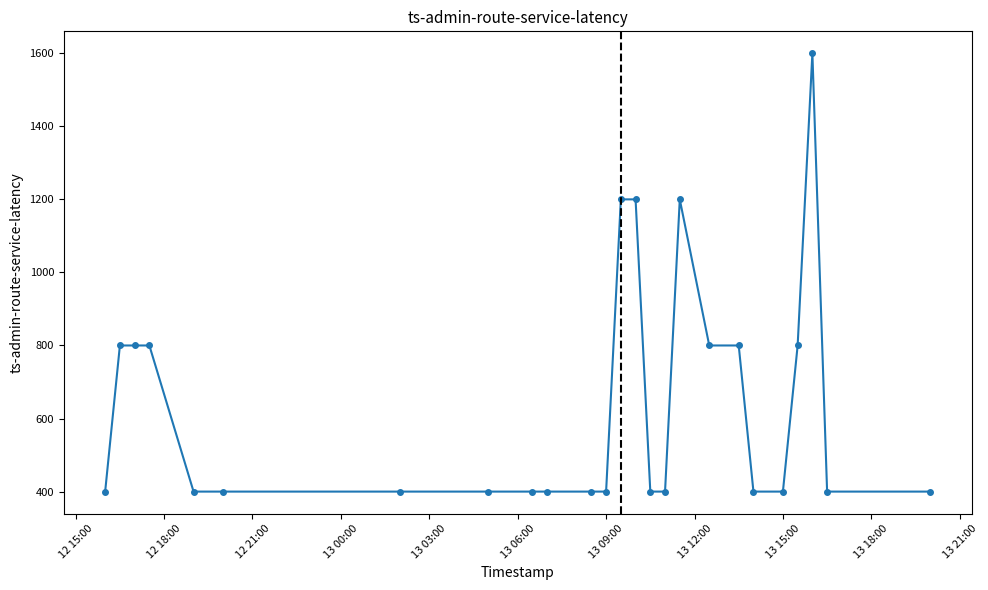

What is the value of the 8th point from the left?

400